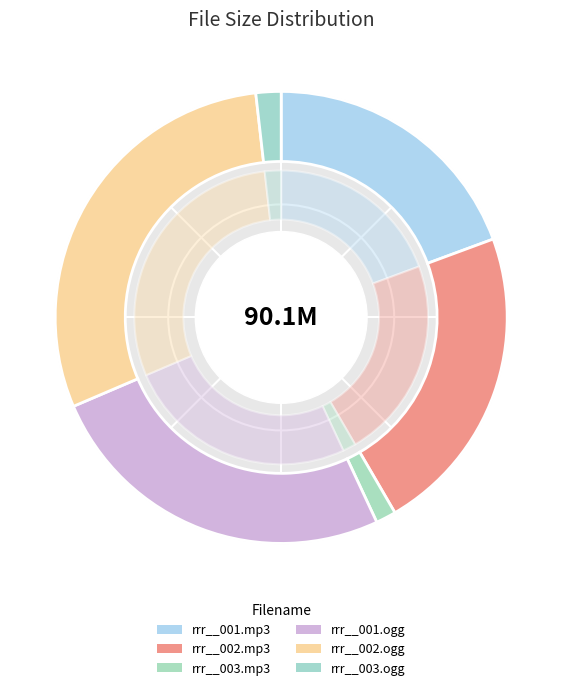

What is the ratio of the value at rrr__003.mp3 to the value at rrr__001.mp3?

0.1